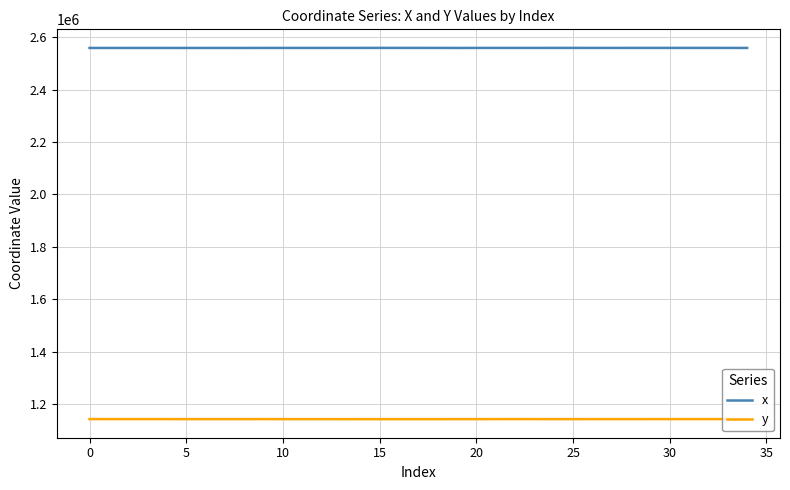

Which series has the largest total across all categories?

x